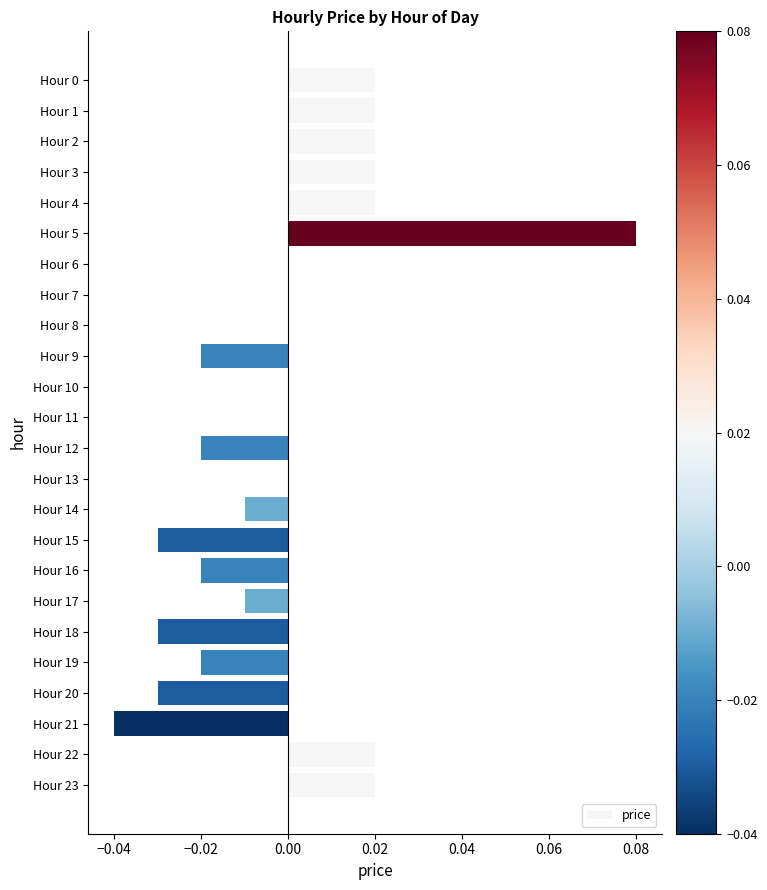

Are the bars grouped side by side (vs. stacked)?

No